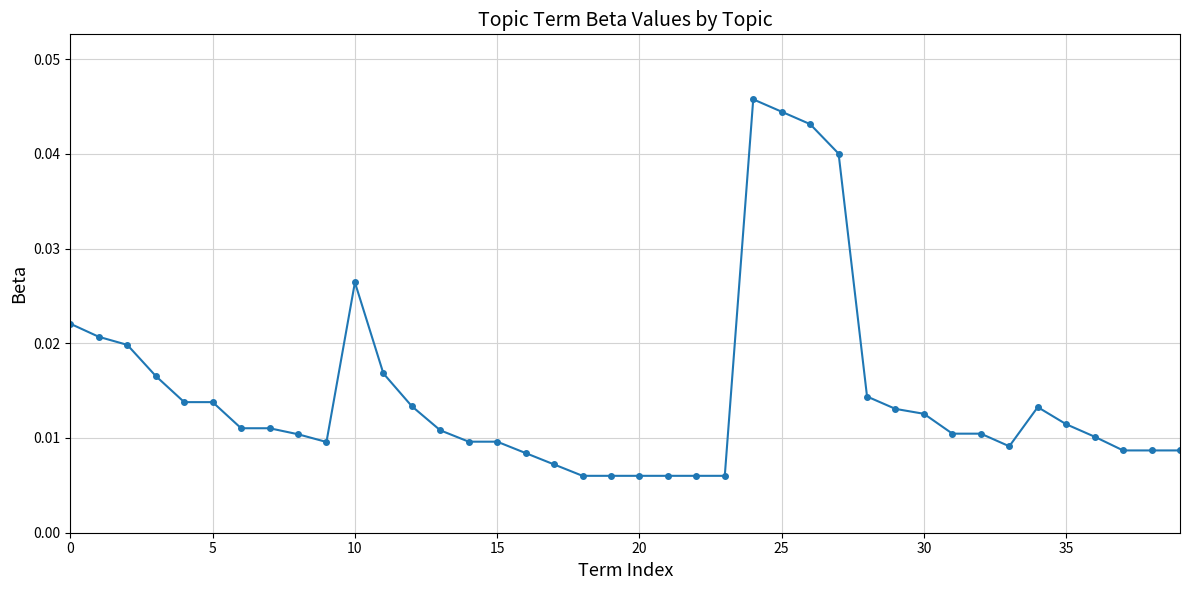

True or false: the data has more than 1 interior local peaks.

True